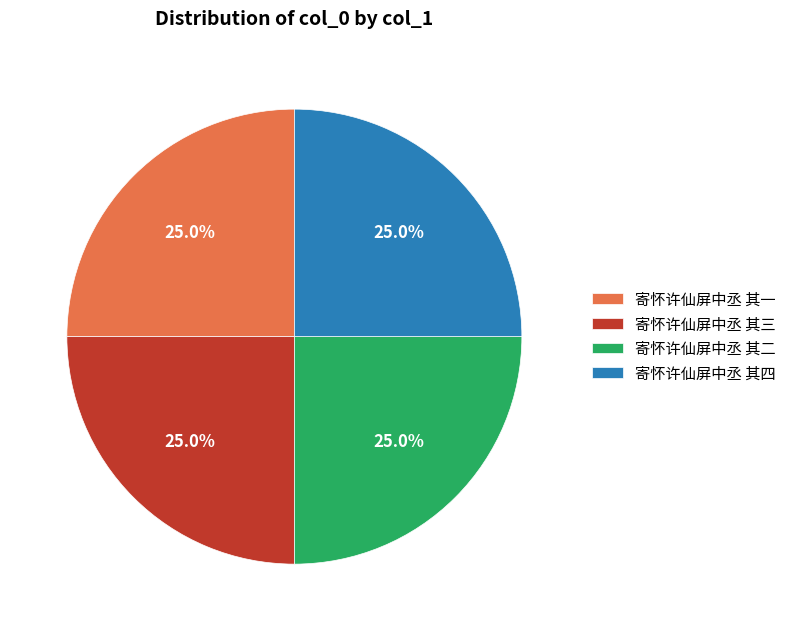

Approximately how many times larger is the value at 寄怀许仙屏中丞 其一 compared to 寄怀许仙屏中丞 其三?

1.0